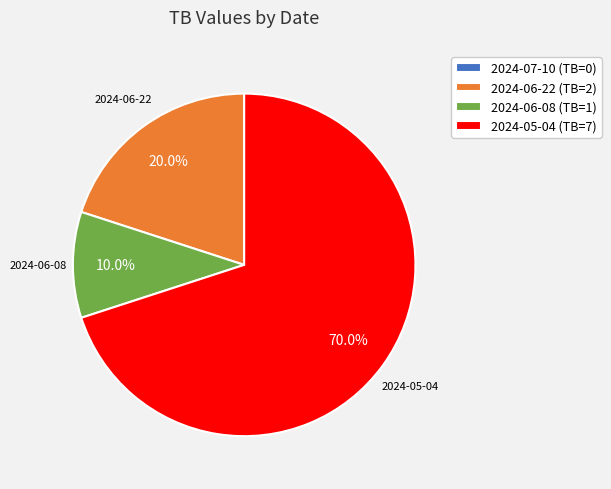

What is the ratio of the value at 2024-06-22 (TB=2) to the value at 2024-05-04 (TB=7)?

0.3